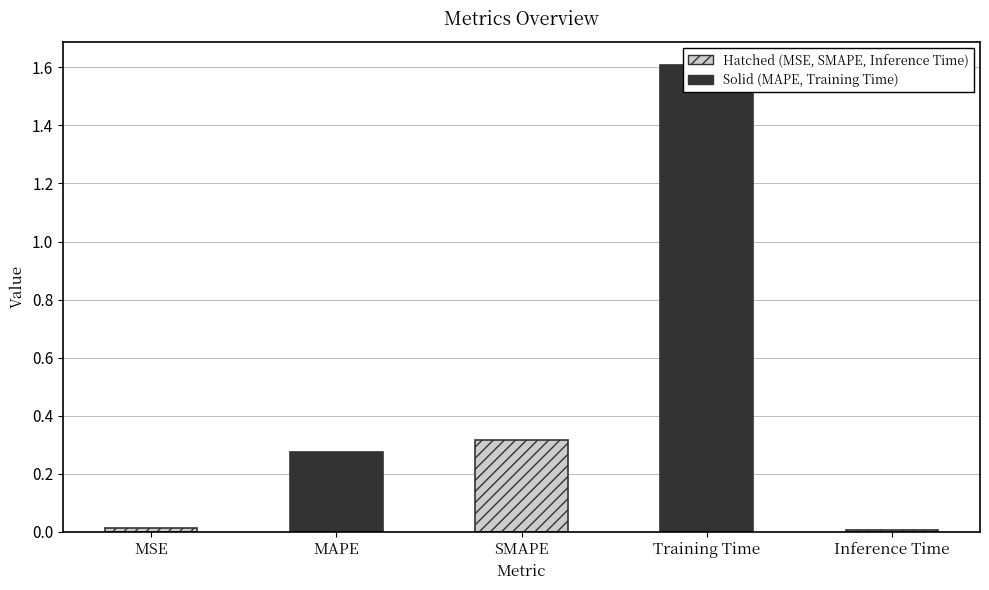

Between MAPE and SMAPE, which is larger?

SMAPE